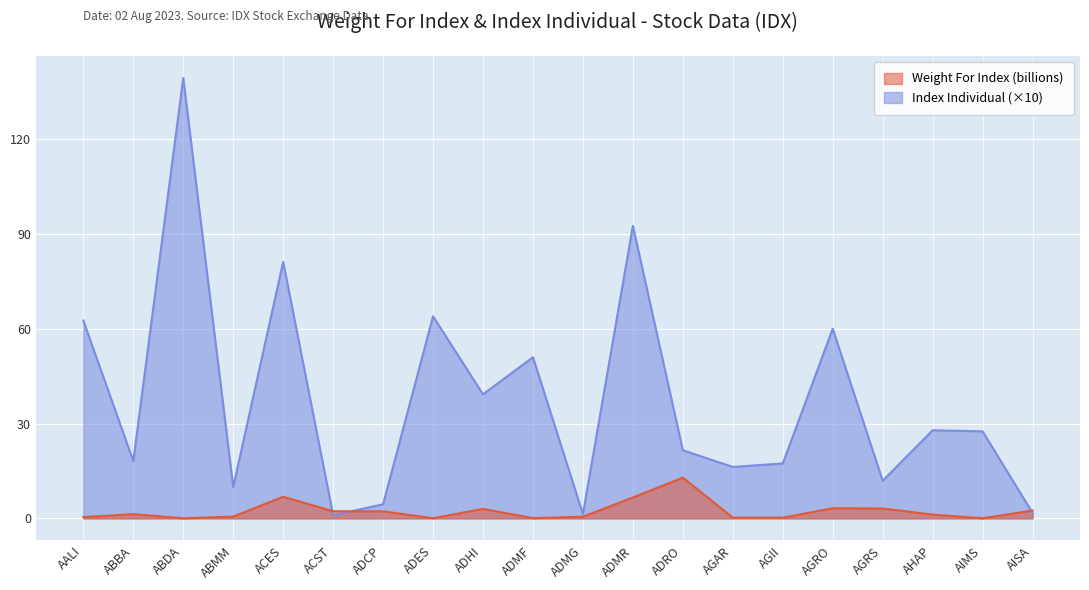

What is the sum of all Index Individual values?

748.5